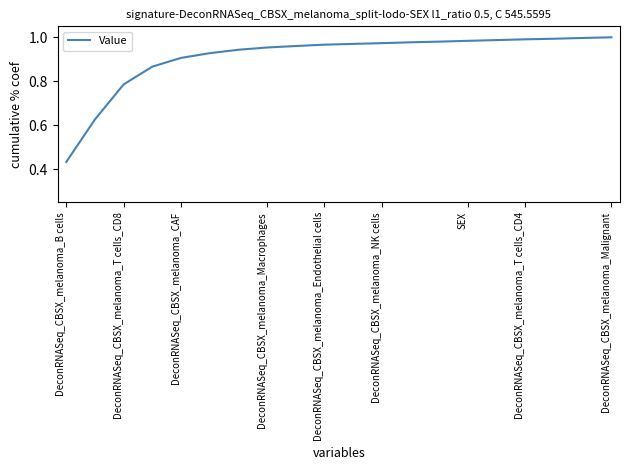

What is the greatest value displayed?

1.0